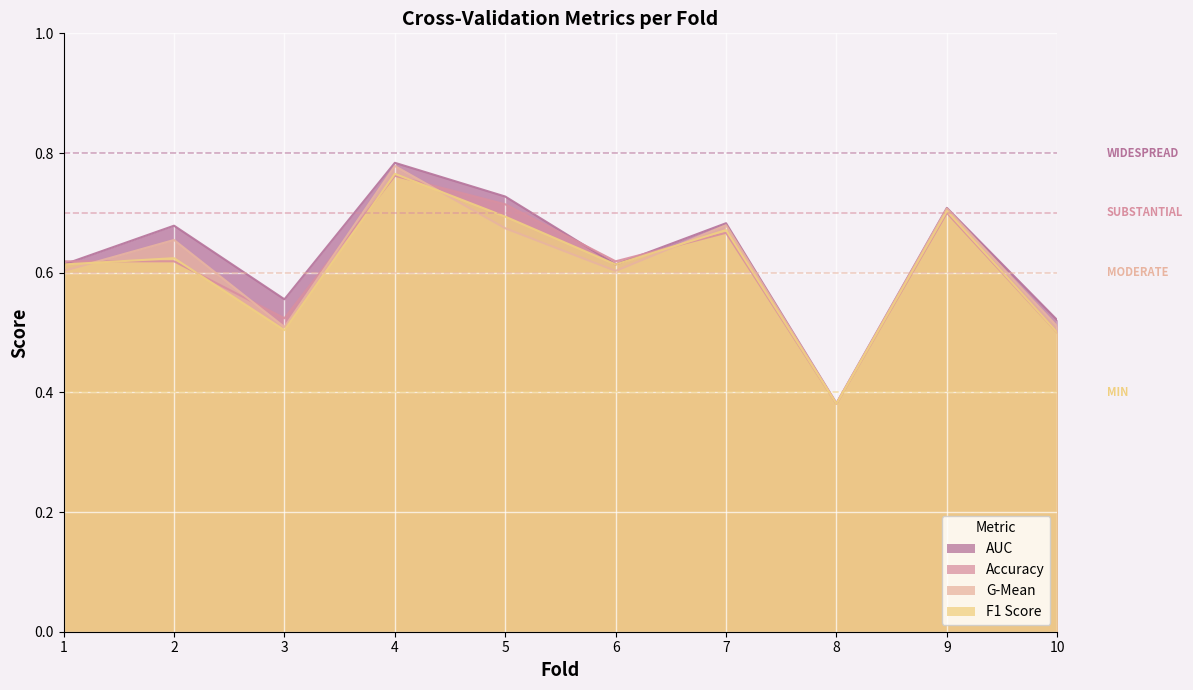

What is the difference between the maximum and second lowest values in the f1_score series?

0.3